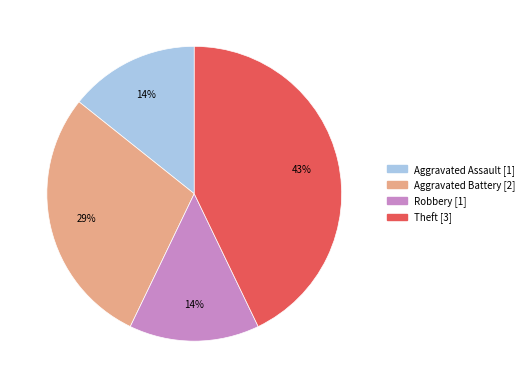

Does any single category account for the majority?

No